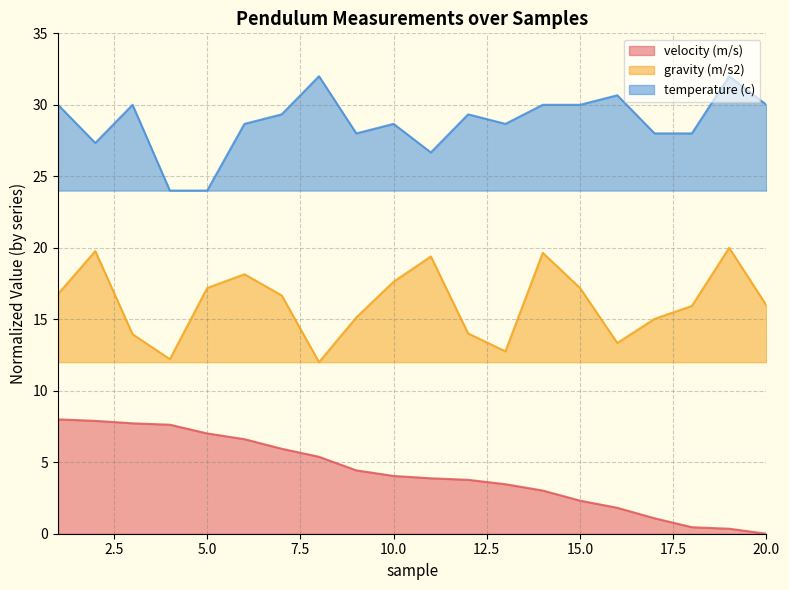

Reading left to right, extract all data points from this chart.

velocity (m/s): 1=8.0	2=7.9	3=7.7	4=7.6	5=7.0	6=6.6	7=5.9	8=5.4	9=4.4	10=4.0	11=3.9	12=3.8	13=3.5	14=3.0	15=2.3	16=1.8	17=1.1	18=0.5	19=0.3	20=0.0
gravity (m/s2): 1=16.8	2=19.8	3=14.0	4=12.2	5=17.2	6=18.1	7=16.7	8=12.0	9=15.1	10=17.6	11=19.4	12=14.0	13=12.8	14=19.6	15=17.2	16=13.3	17=15.0	18=15.9	19=20.0	20=16.0
temperature (c): 1=30.0	2=27.3	3=30.0	4=24.0	5=24.0	6=28.7	7=29.3	8=32.0	9=28.0	10=28.7	11=26.7	12=29.3	13=28.7	14=30.0	15=30.0	16=30.7	17=28.0	18=28.0	19=32.0	20=30.0